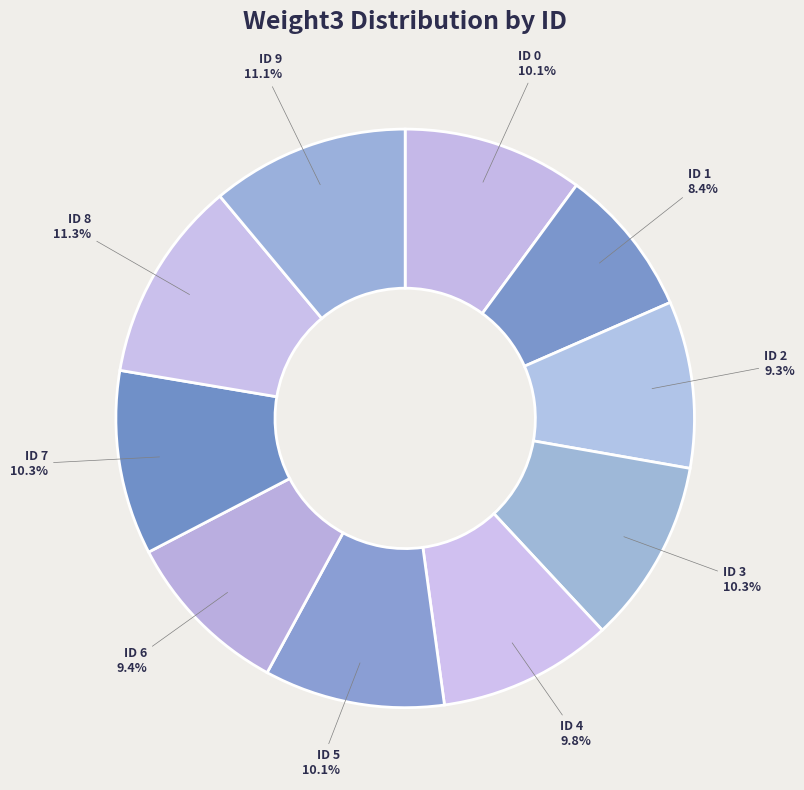

Which slice is the smallest?

ID 1